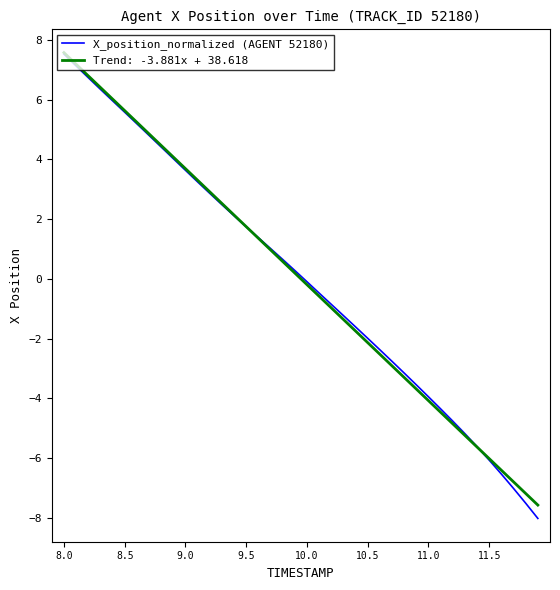

What is the lowest value of the Trend: -3.881x + 38.618 series?

-7.6